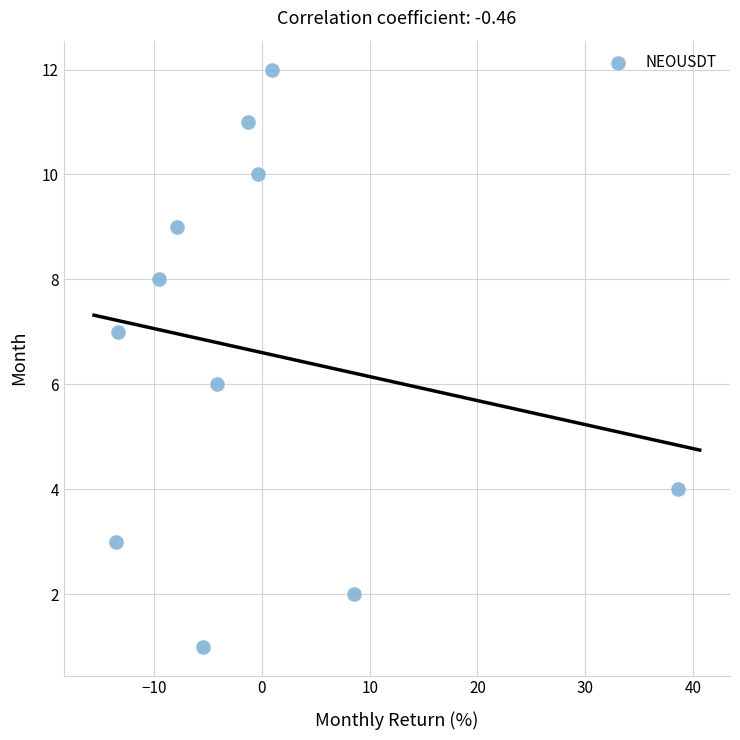

What is the average Y value?

7